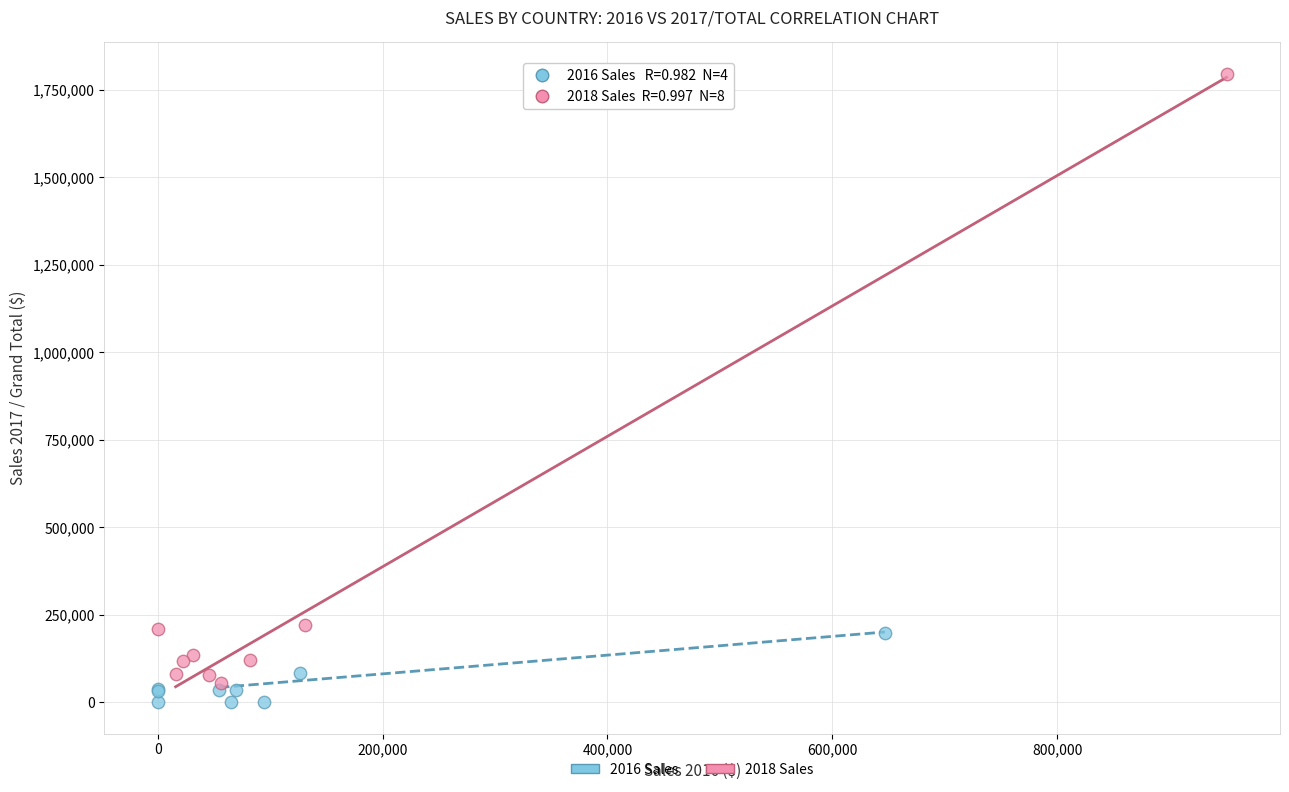

Which series has the widest spread of Y values?

2018 Sales